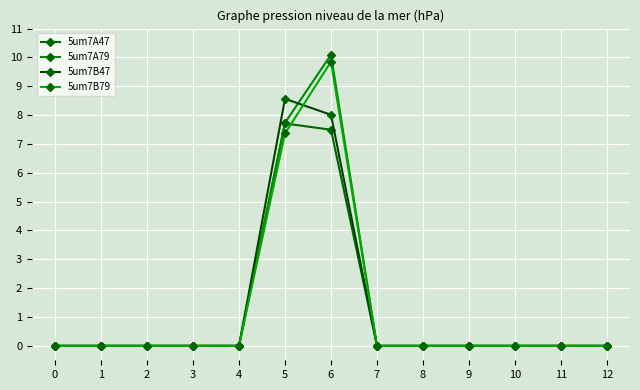

Is this an area chart (filled region under the line)?

No